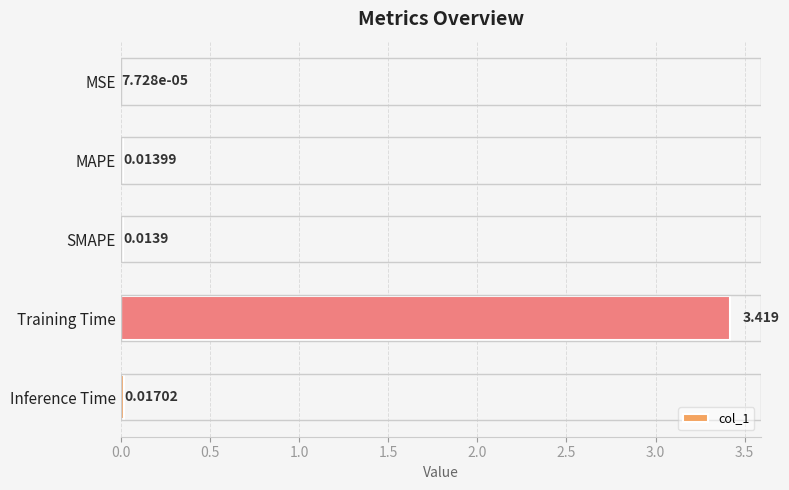

Between Inference Time and SMAPE, which is larger?

Inference Time